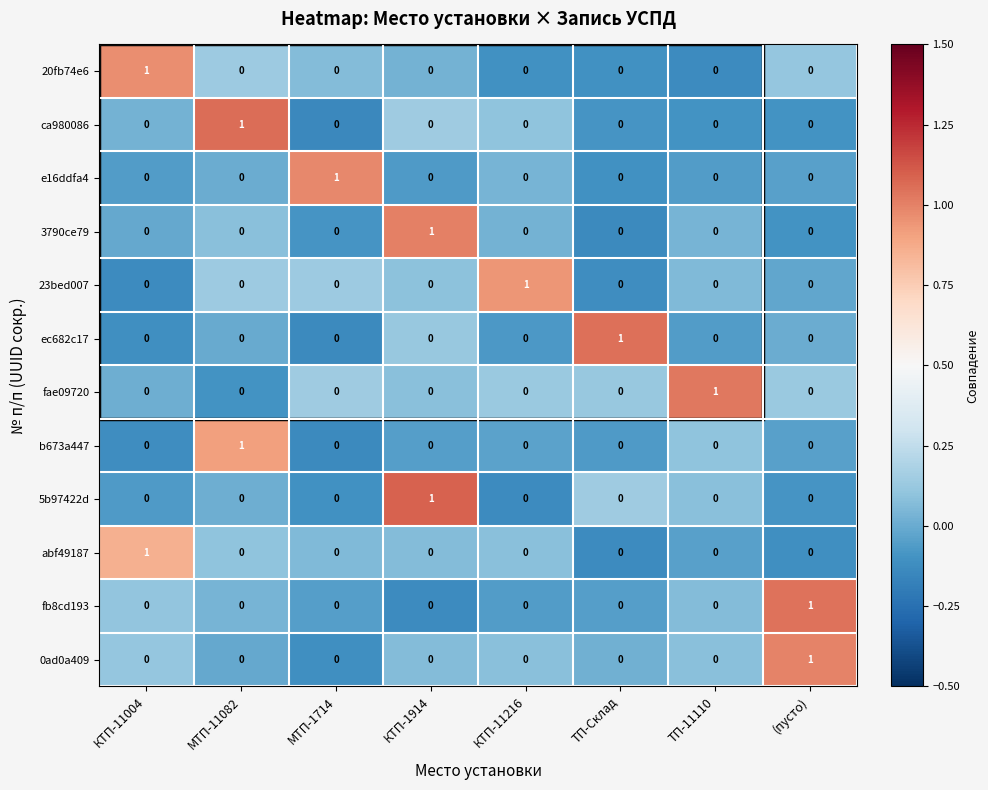

True or false: ca980086 has a value of 0 at (пусто).

True